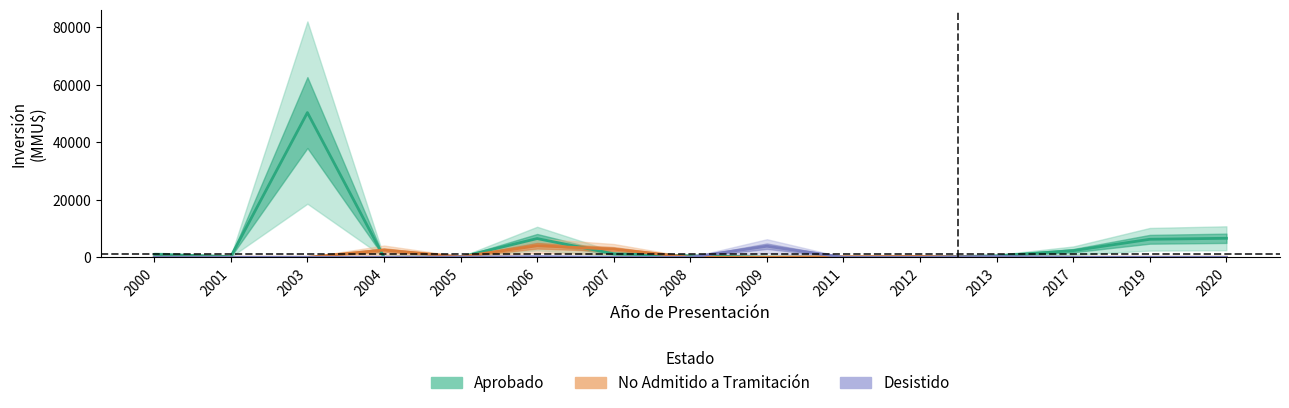

Reading left to right, extract all data points from this chart.

Aprobado: 1000	250	50300	0	80	6500	1200	500	72	0	0	500	2300	6250	6600
No Admitido a Tramitación: 0	0	0	2500	170	4000	2826	0	22	200	300	0	0	0	0
Desistido: 0	0	0	0	72	200	0	0	3842	0	0	250	0	0	0